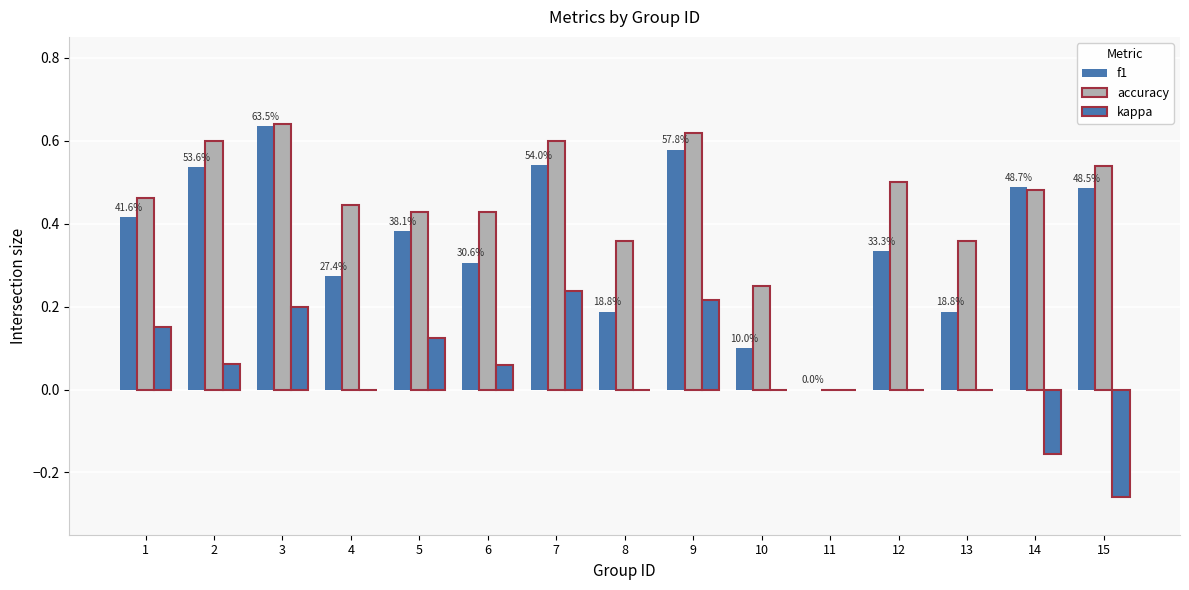

The accuracy series shows 0.8 at 14. True or false?

False